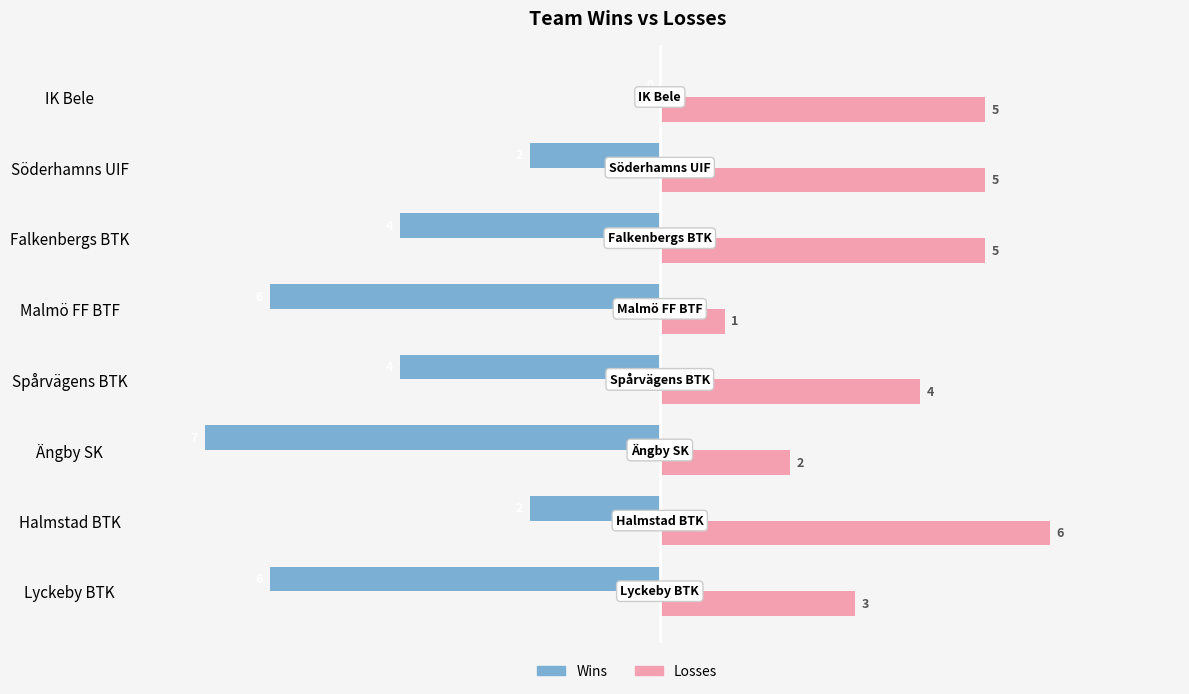

What is the approximate value of Wins at Malmö FF BTF?

-6